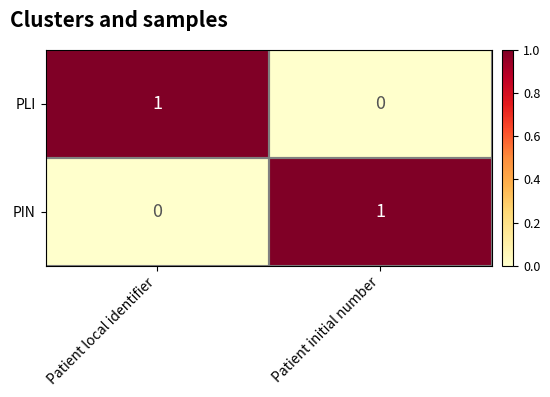

Count the number of data series in this chart.

2